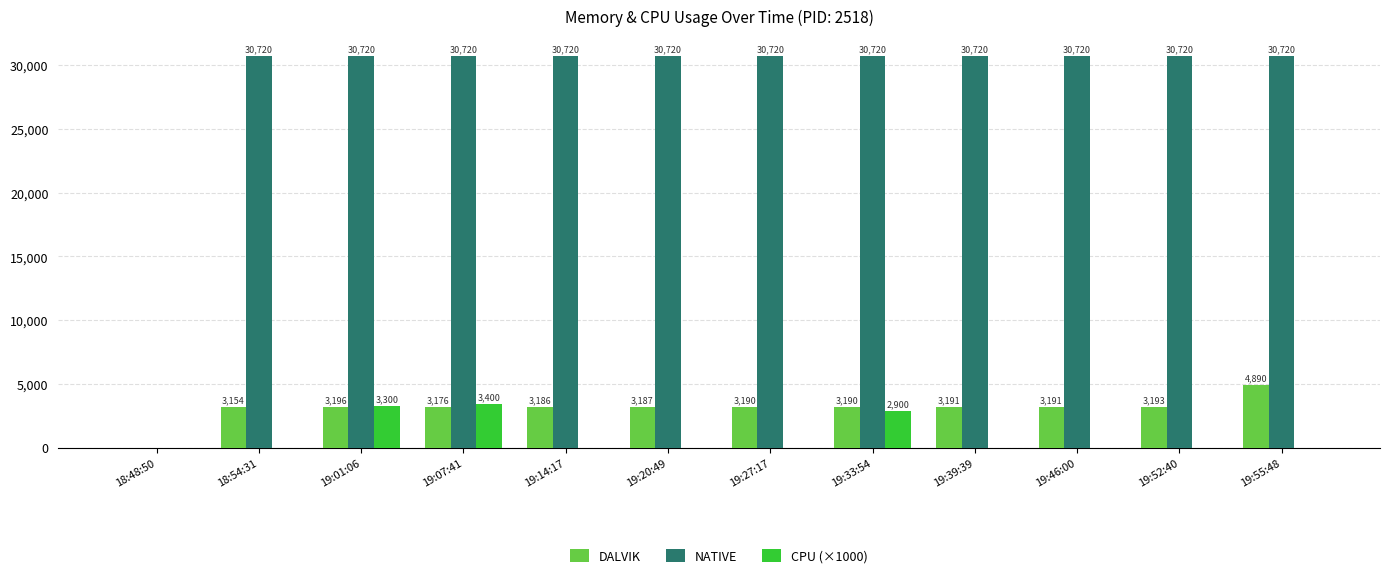

The value of CPU (×1000) at 19:01:06 is 4759. True or false?

False